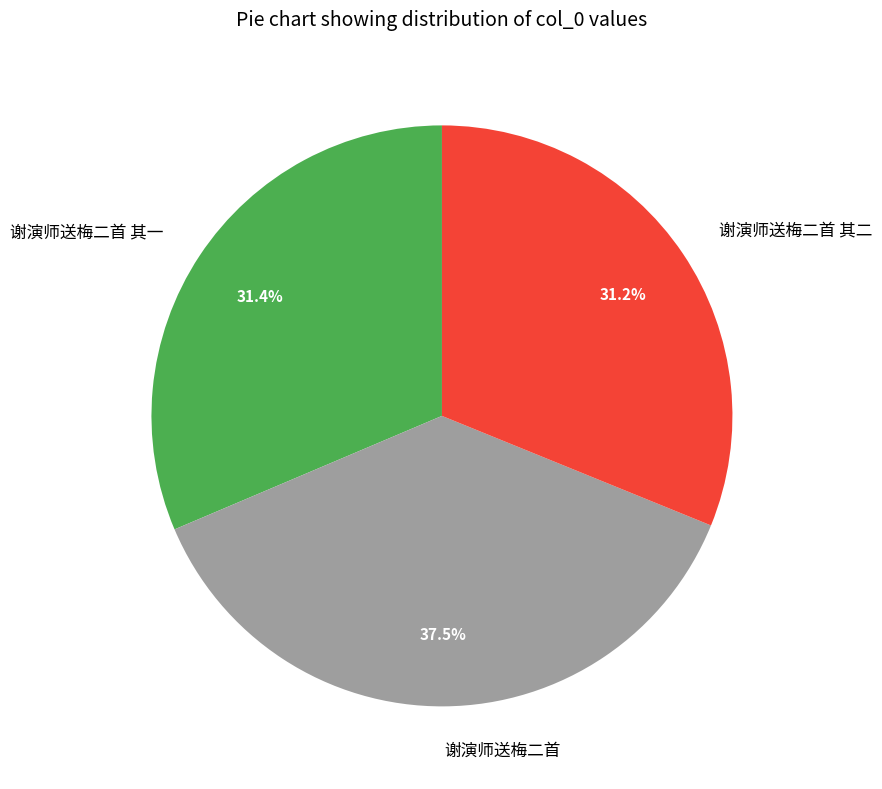

What percentage is NOT represented by 谢演师送梅二首 其一?

68.6%